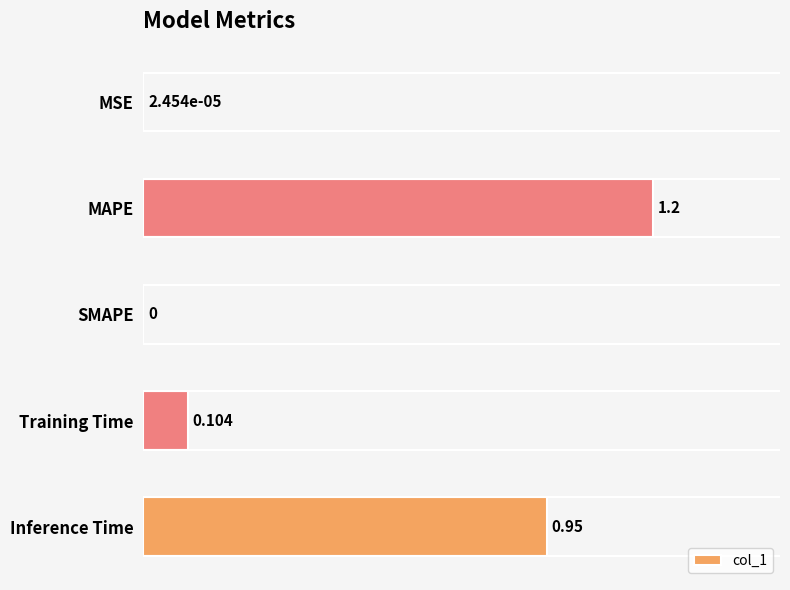

Which has a higher value, MSE or Training Time?

Training Time